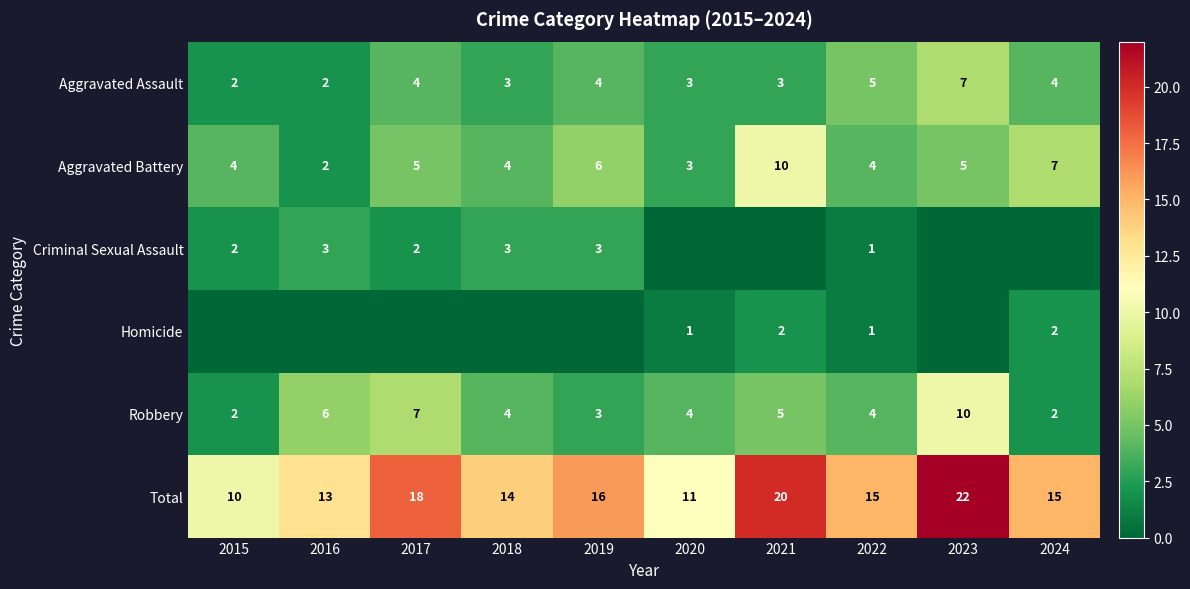

Which has a higher value, 2023 or 2024?

2023